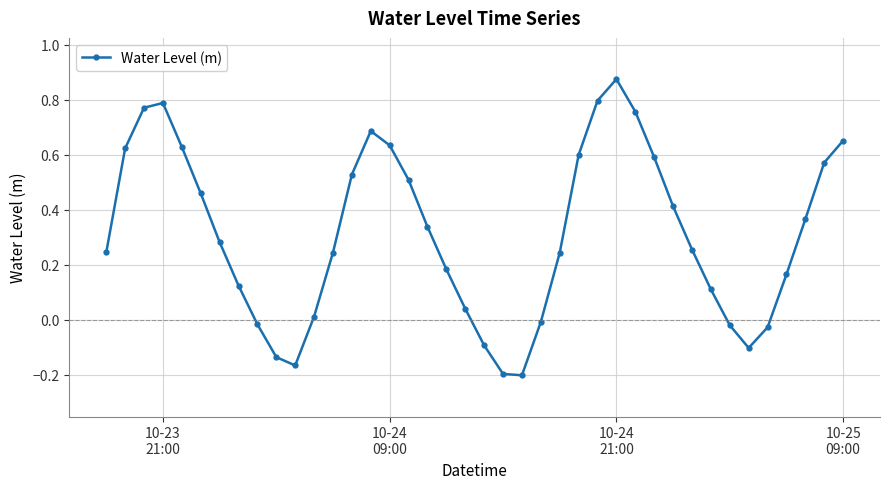

How many points are lower than both their immediate neighbors (excluding endpoints)?

3